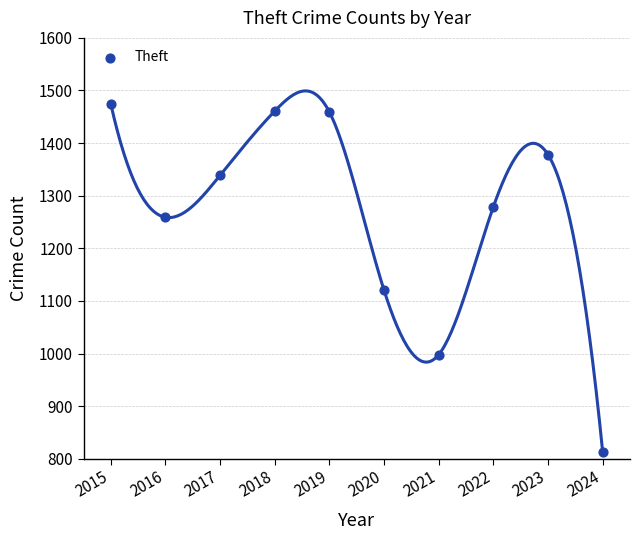

What Y value in the scatter plot is closest to 1143?

1120